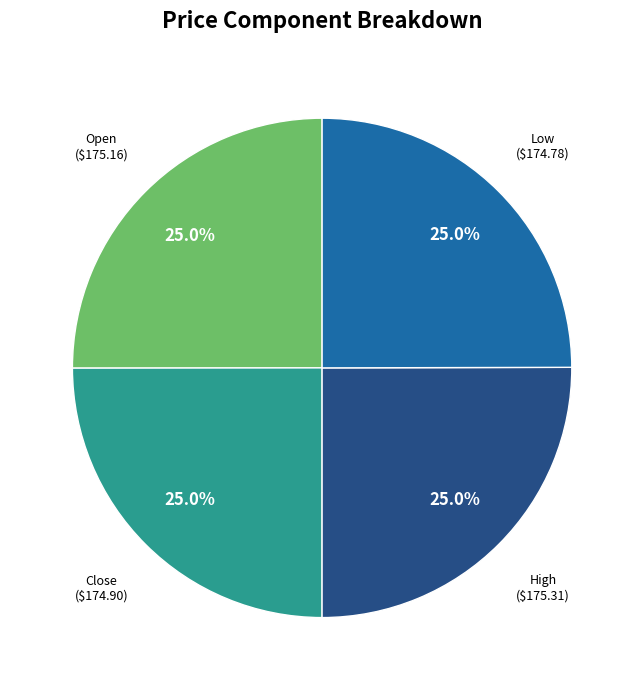

Does any single category account for the majority?

No